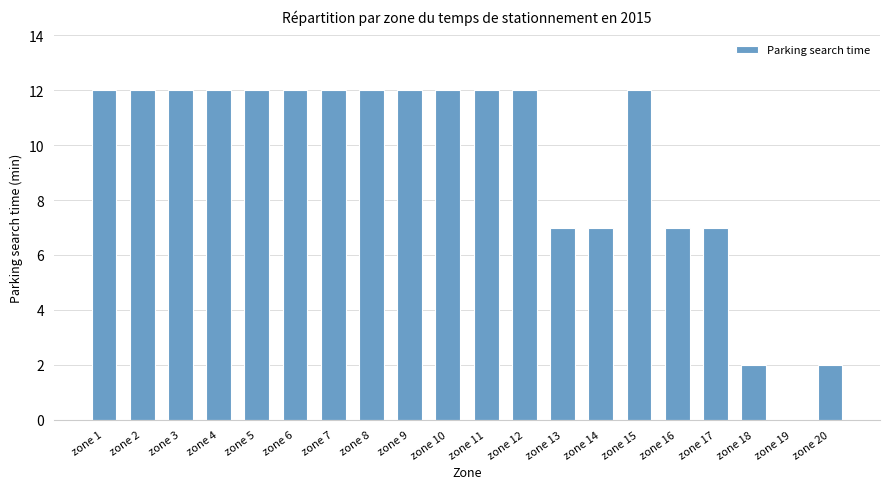

What is the greatest value displayed?

12